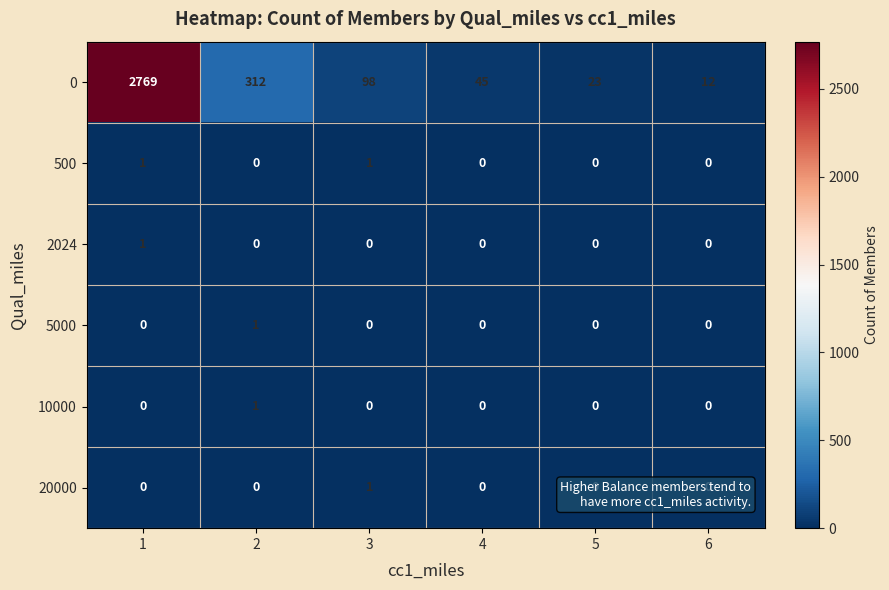

What is the total value across all series at 5?

23